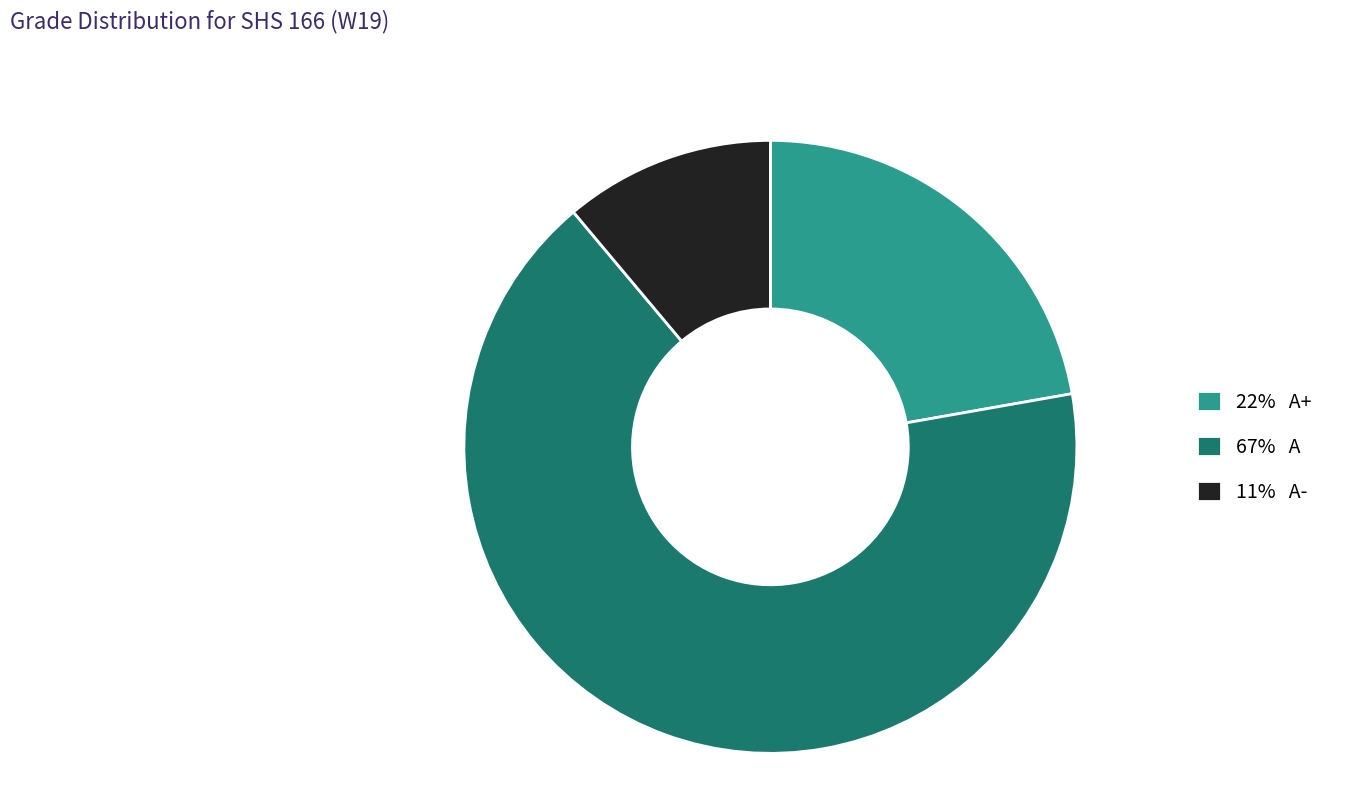

Which category accounts for the majority?

67% A